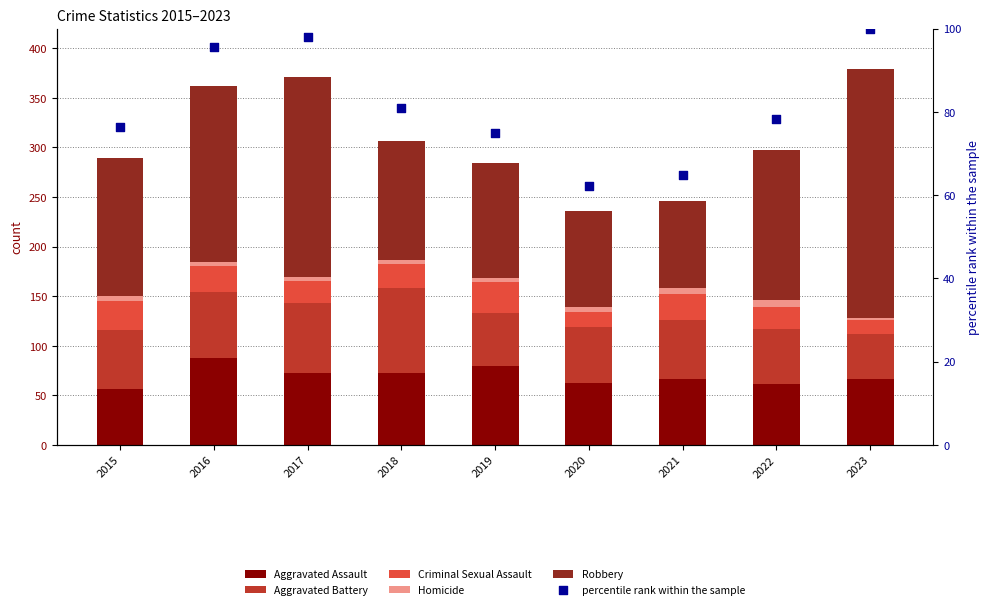

Which series contains the lowest Y value?

Homicide